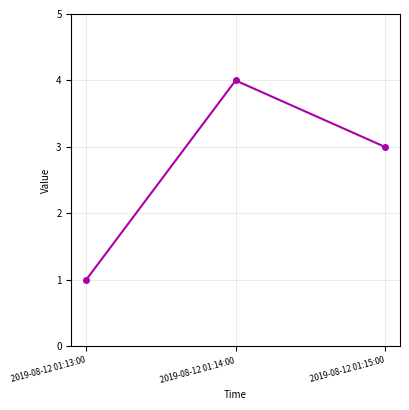

How many lines are shown in the chart?

1